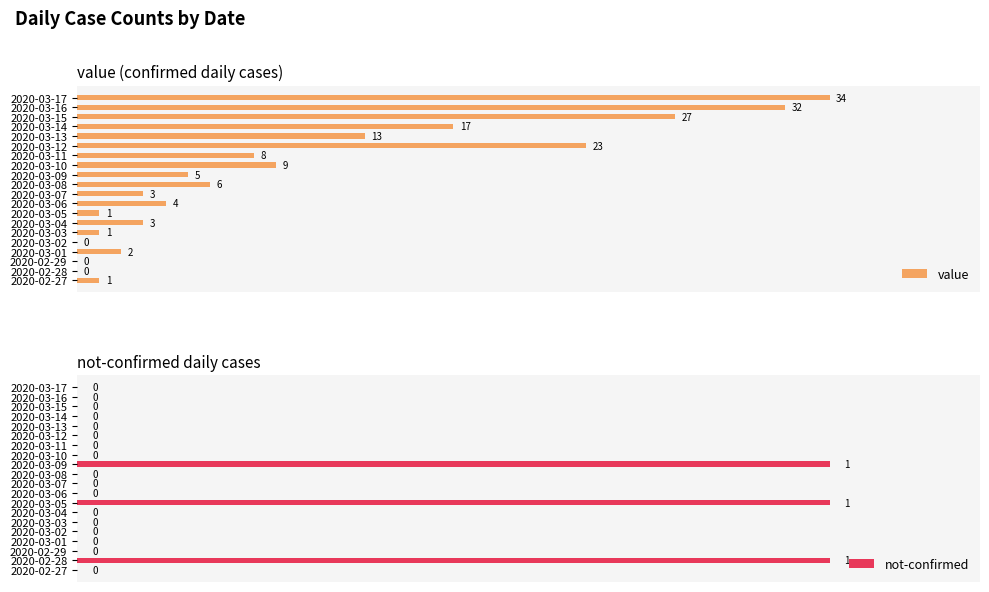

Count the number of data series in this chart.

2